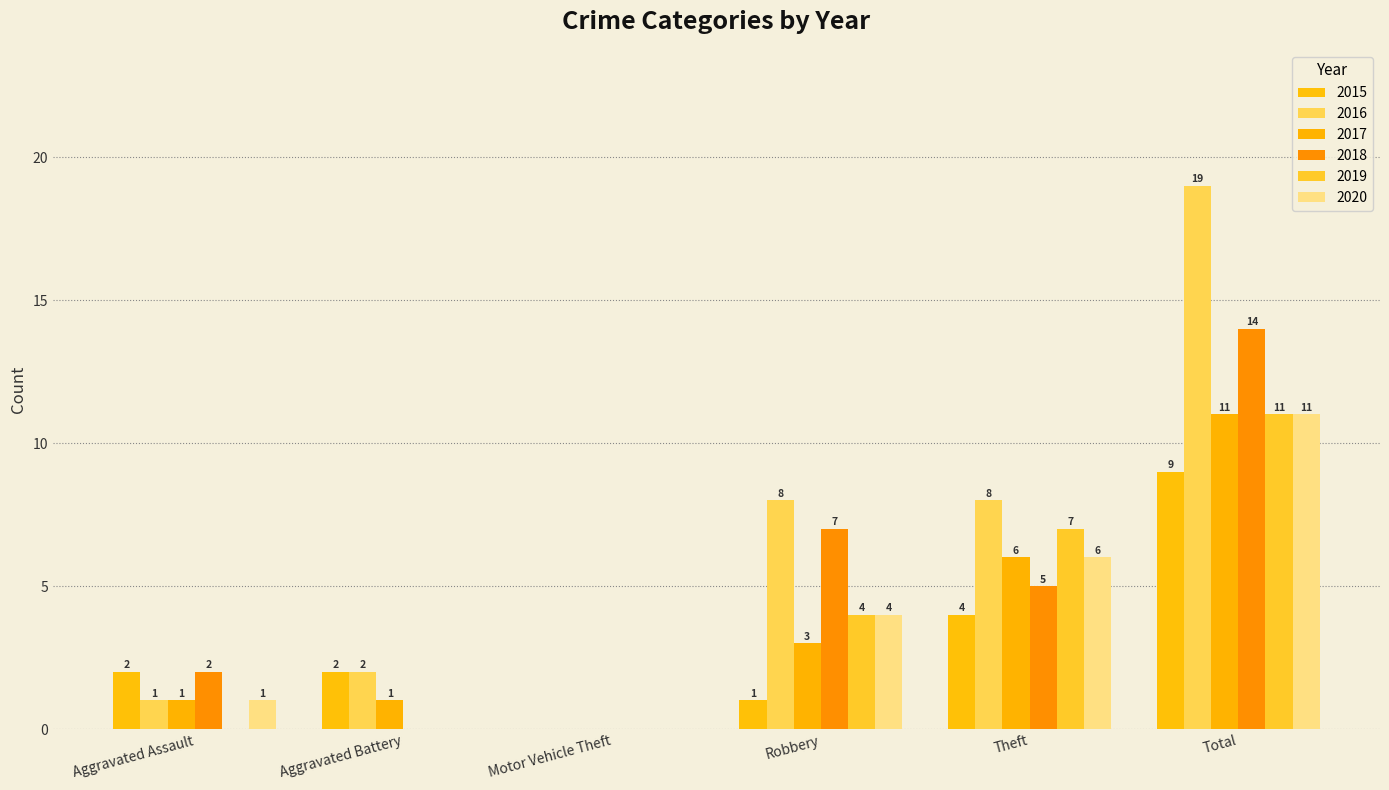

At how many categories does at least one series exceed 15?

1